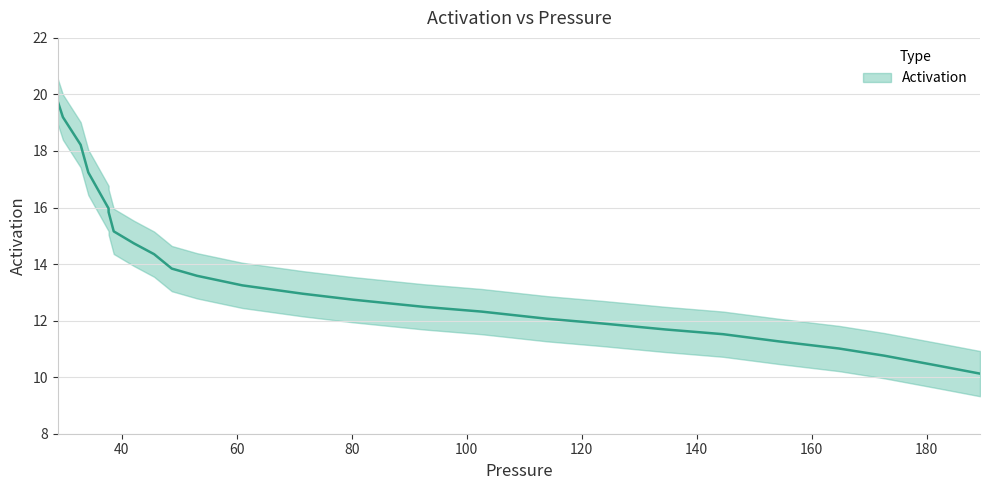

The chart shows a value of 4.9 at 100. True or false?

False